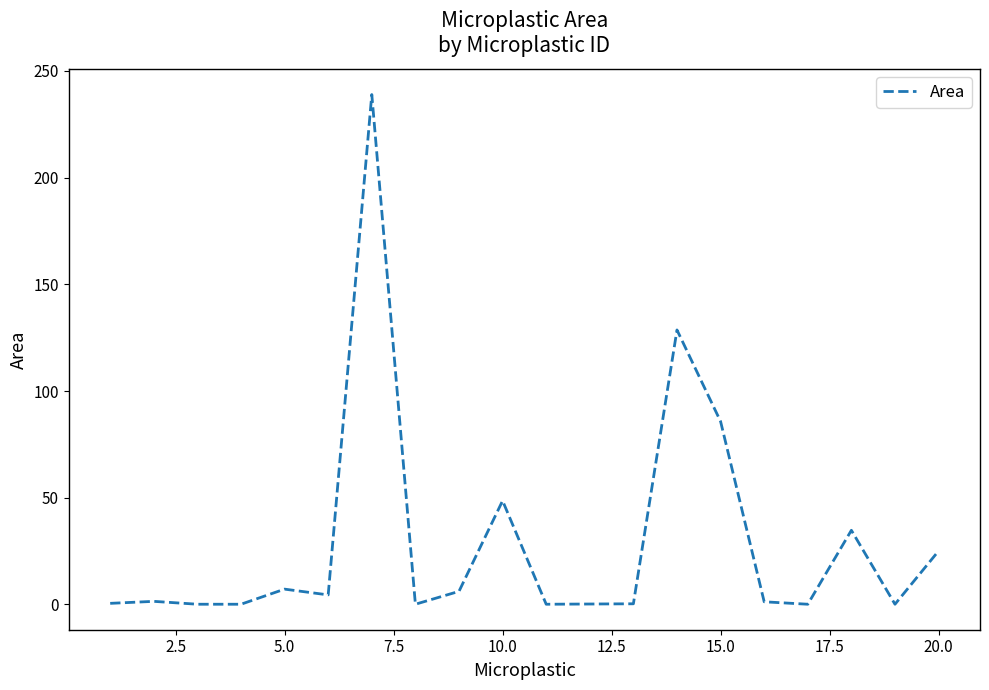

What is the difference between the maximum and minimum values?

238.8